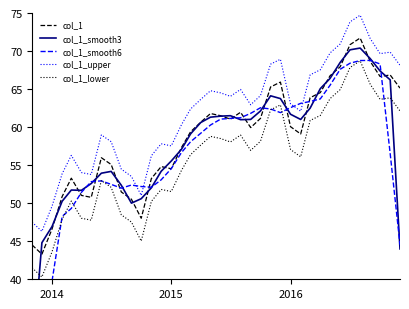

List the series in order of their peak value, highest first.

col_1_upper, col_1, col_1_smooth3, col_1_smooth6, col_1_lower